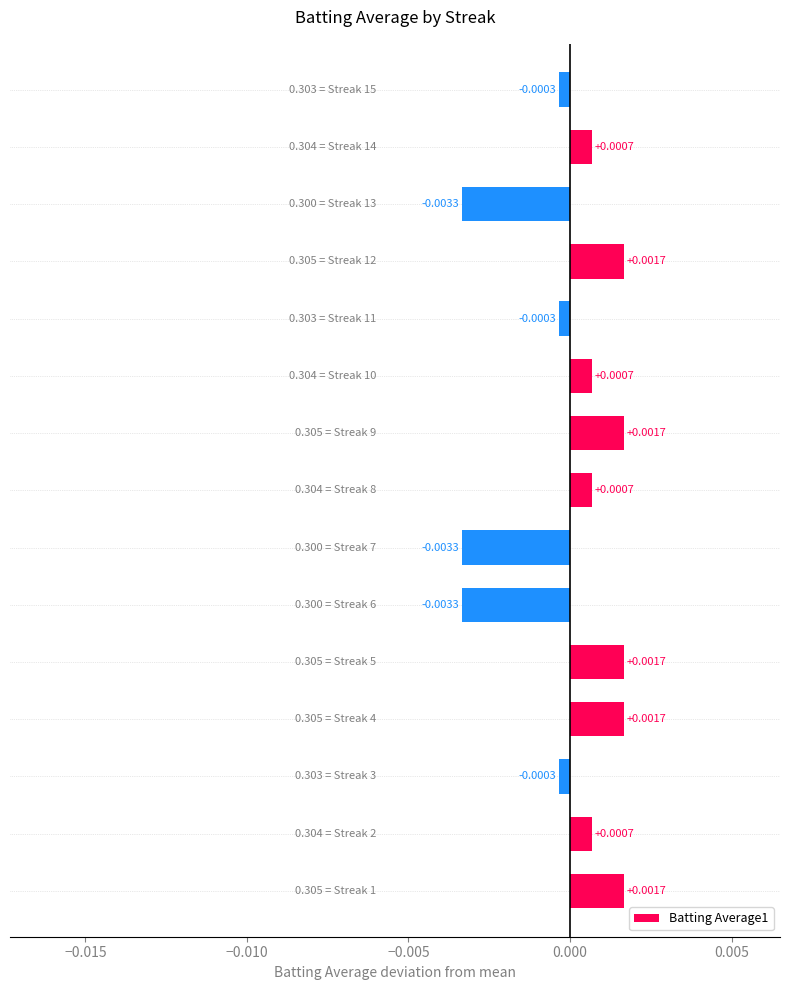

Are the bars horizontal?

Yes